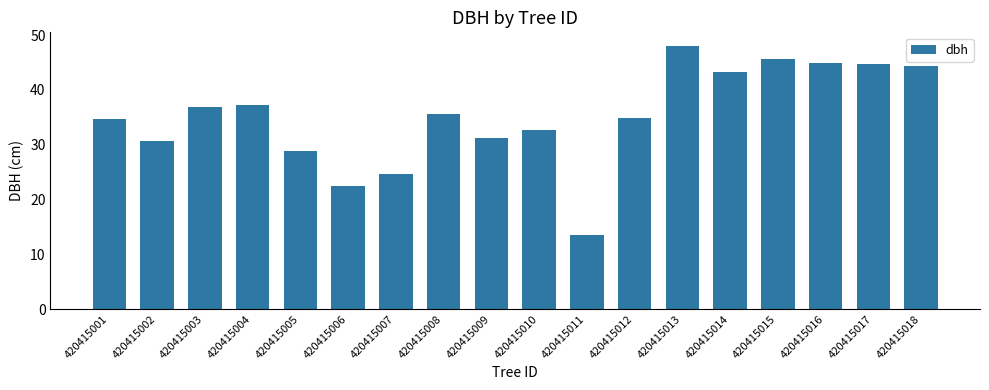

What is the difference between the maximum and second lowest values?

25.7